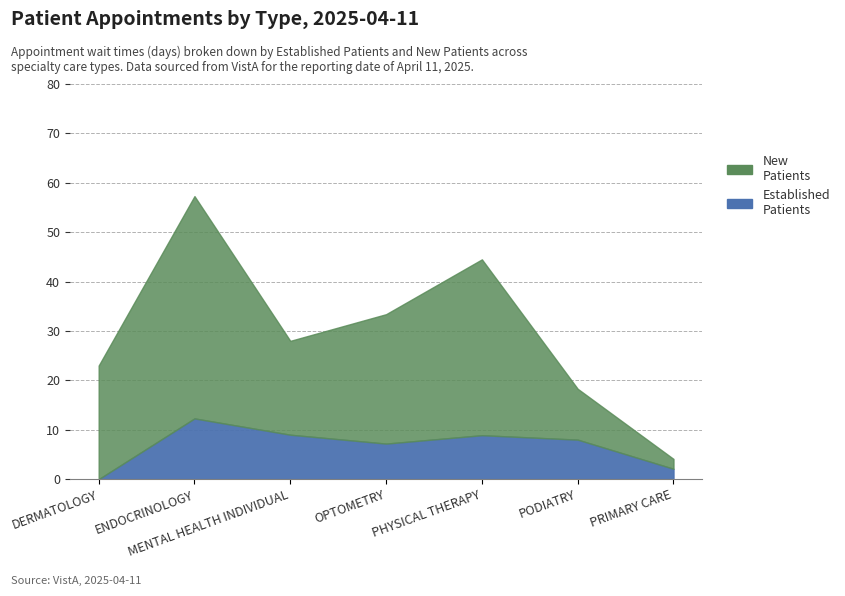

Is the value of NewPatients at MENTAL HEALTH INDIVIDUAL greater than the value of EstablishedPatients at PRIMARY CARE?

Yes